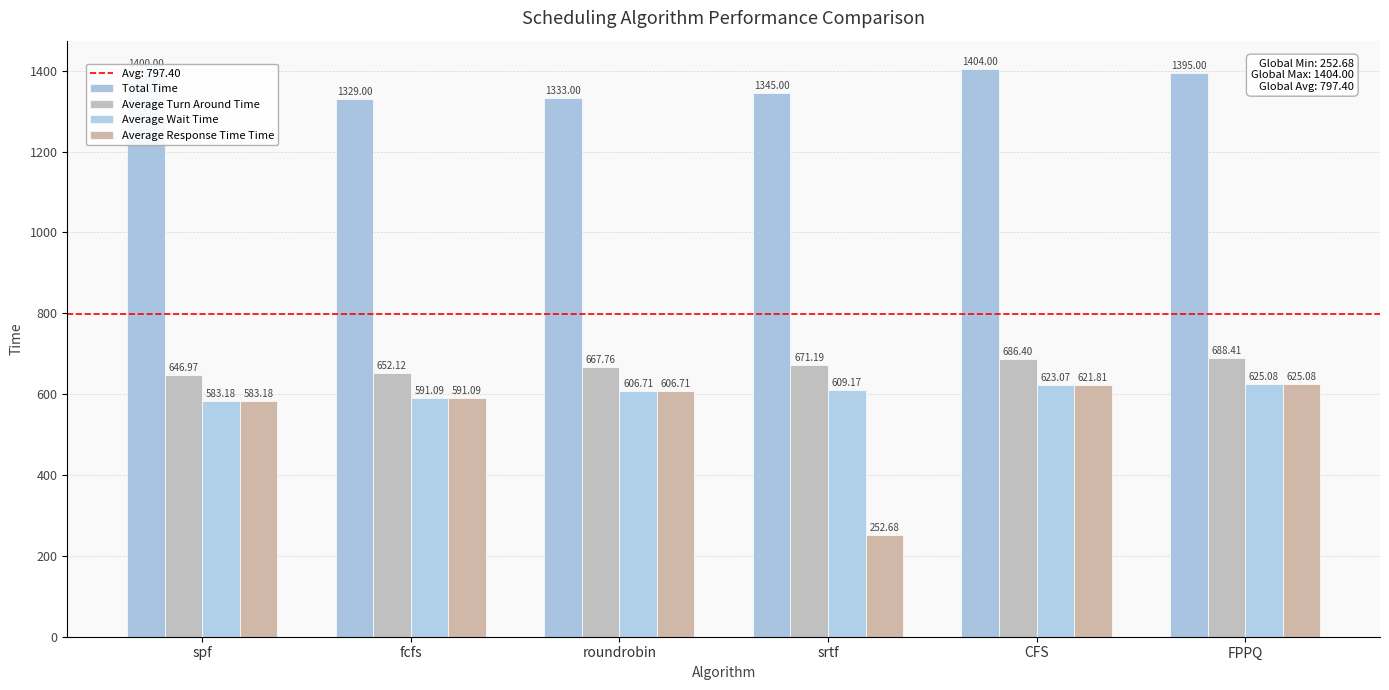

What is the value of the Average Wait Time bar at the 6th from the left?

625.1